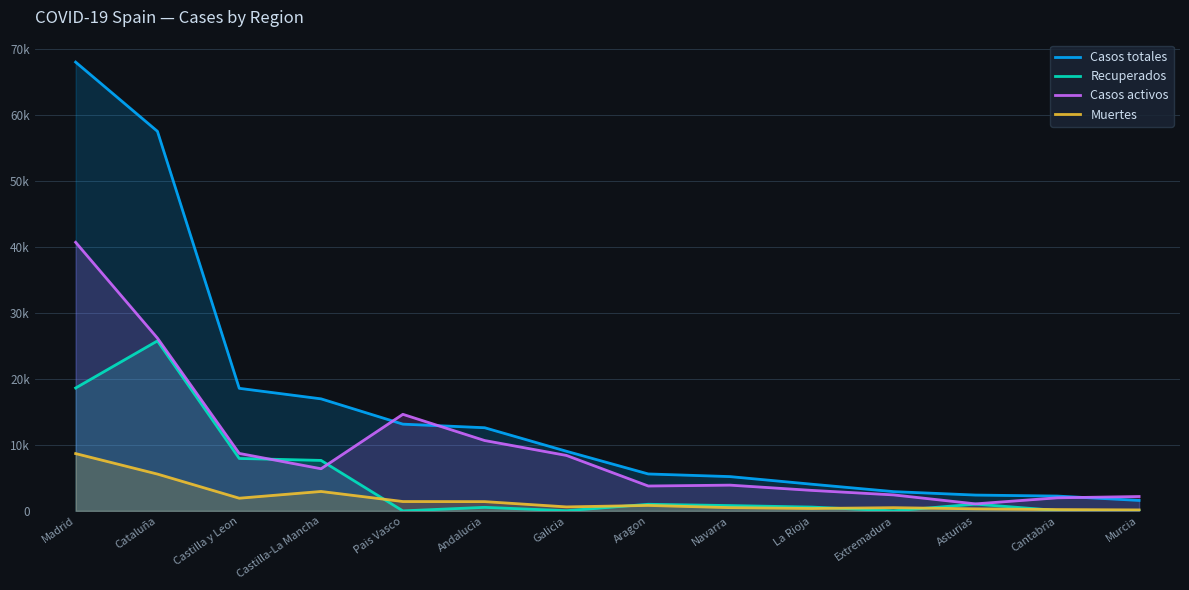

At which label is Recuperados closest to 12891?

Castilla y Leon